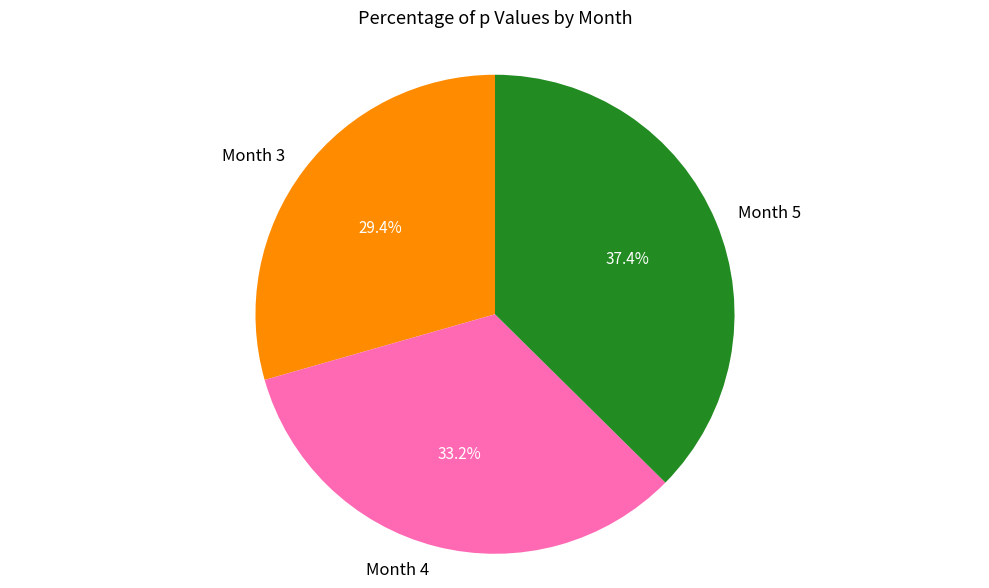

Count the number of slices in the pie.

3